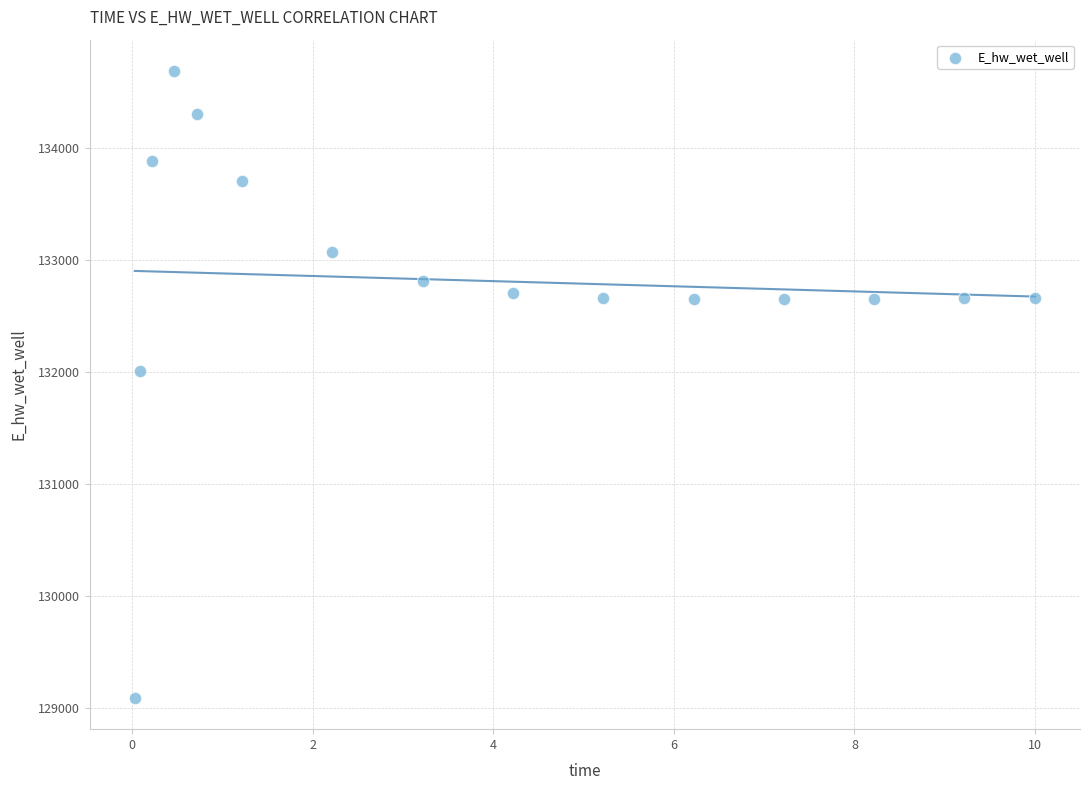

What Y value in the scatter plot is closest to 131891?

132013.3